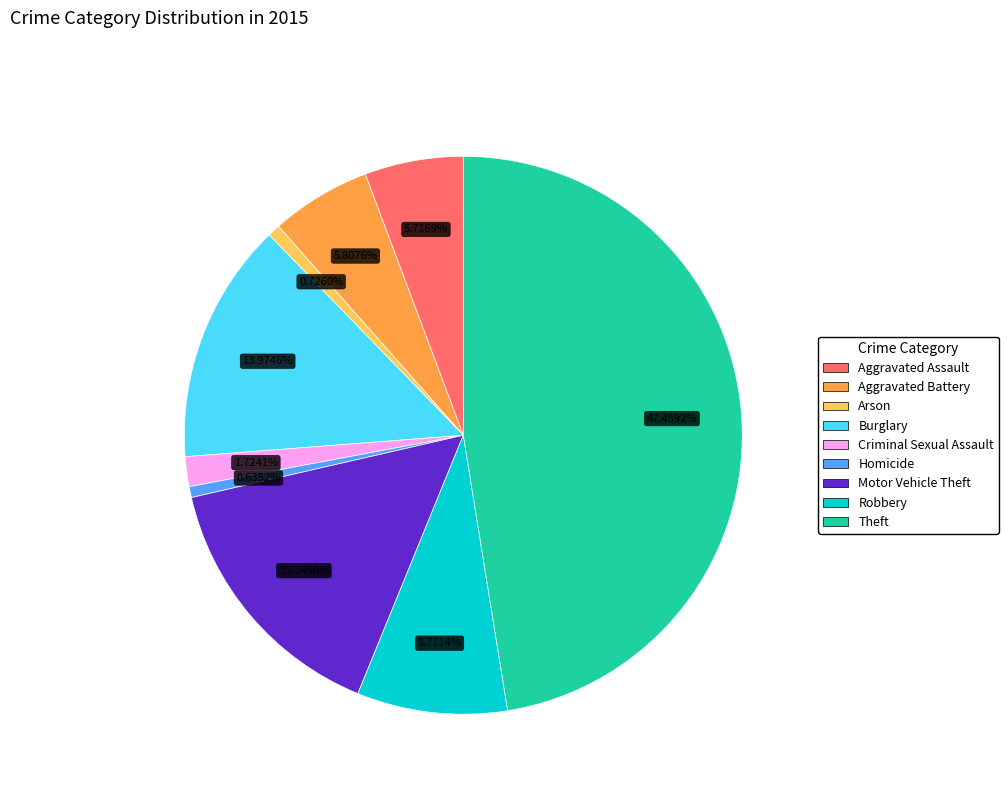

To the nearest percent, what is the difference between the Aggravated Battery and Robbery slice percentages?

3%